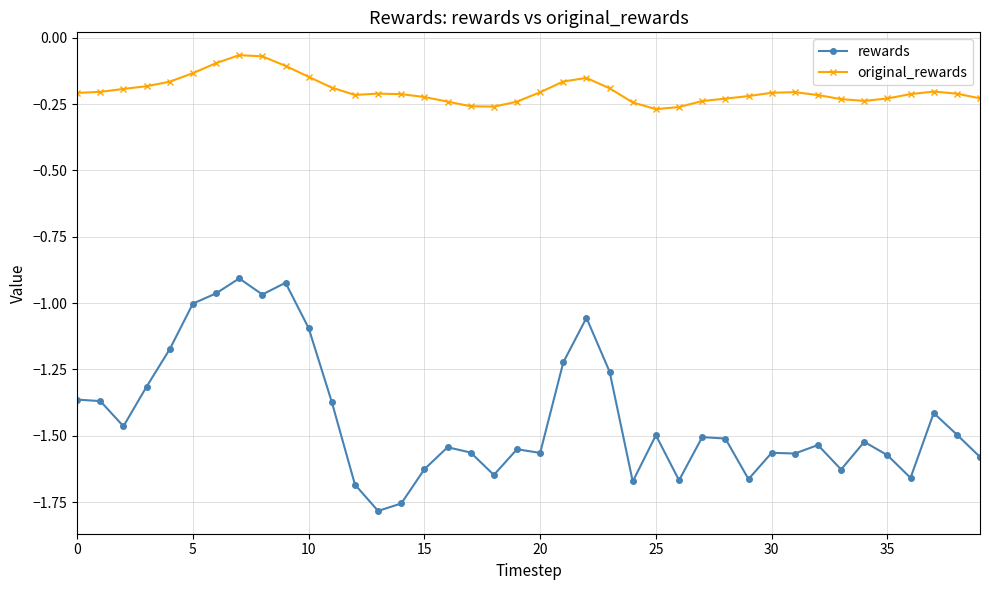

Which series has the largest total across all categories?

original_rewards